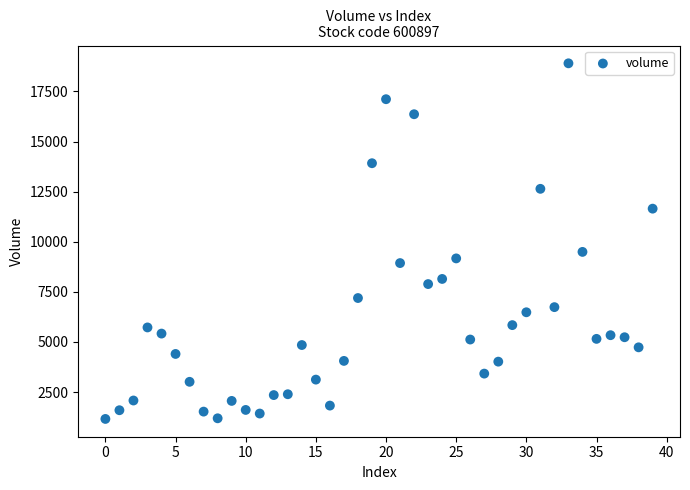

What is the range of Y values (max minus min)?

17747.6